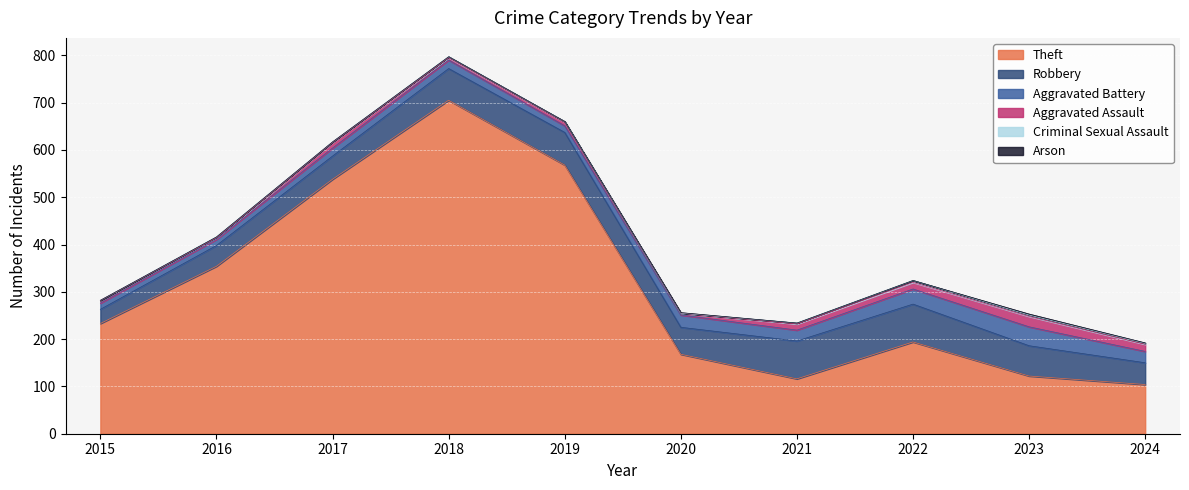

List the labels in order of Theft value, largest first.

2018, 2019, 2017, 2016, 2015, 2022, 2020, 2023, 2021, 2024